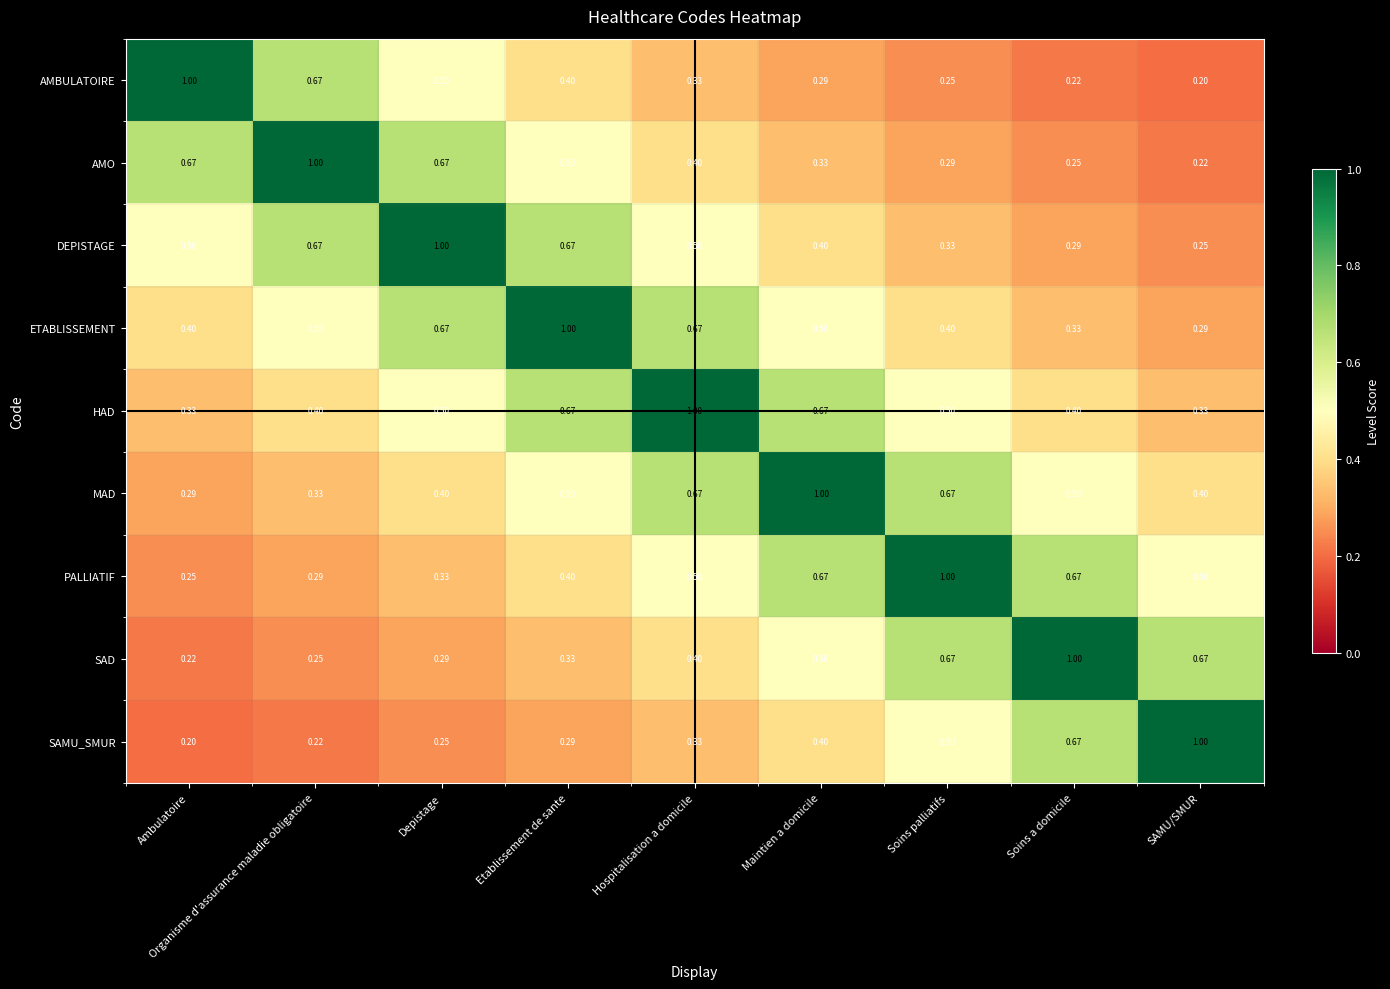

Which category has the lowest value in the SAMU_SMUR series?

Ambulatoire